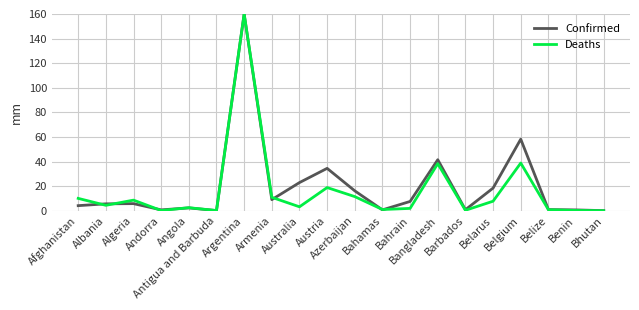

In Deaths, how many points are lower than both neighbors (excluding endpoints)?

6